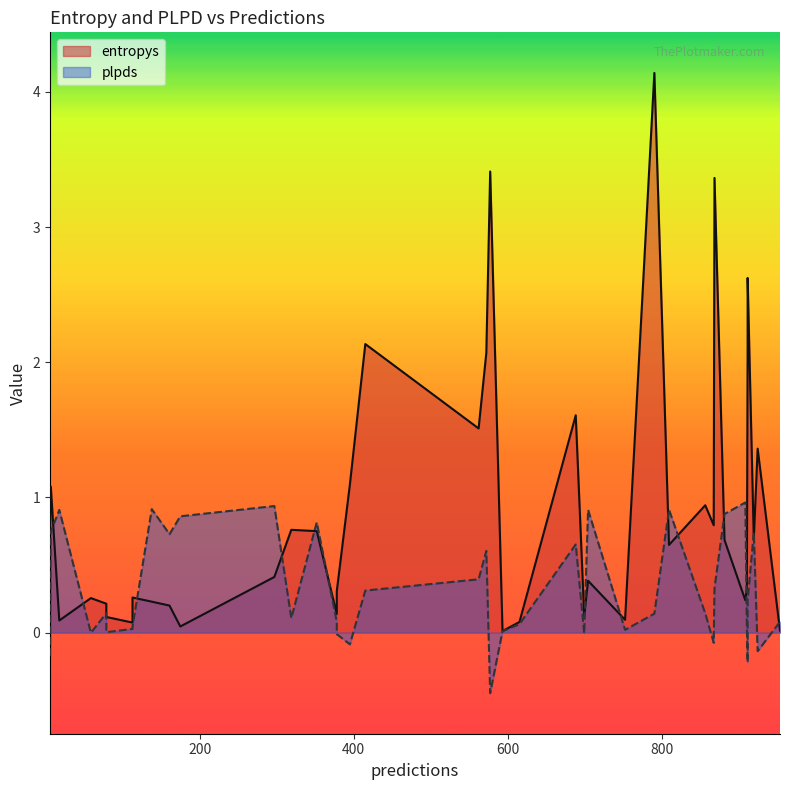

What is the difference between the maximum and minimum values in the plpds series?

1.4